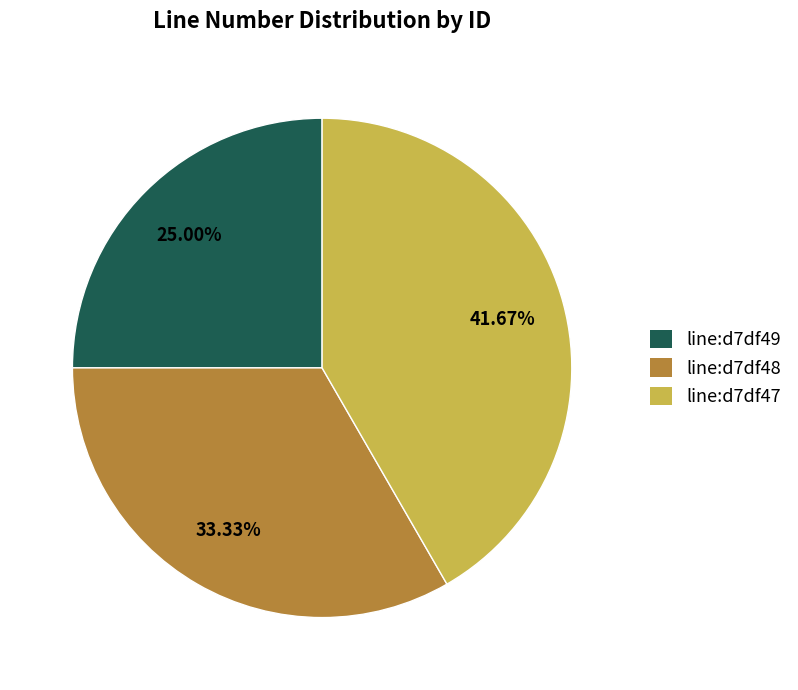

Which category has the biggest portion of the pie?

line:d7df47